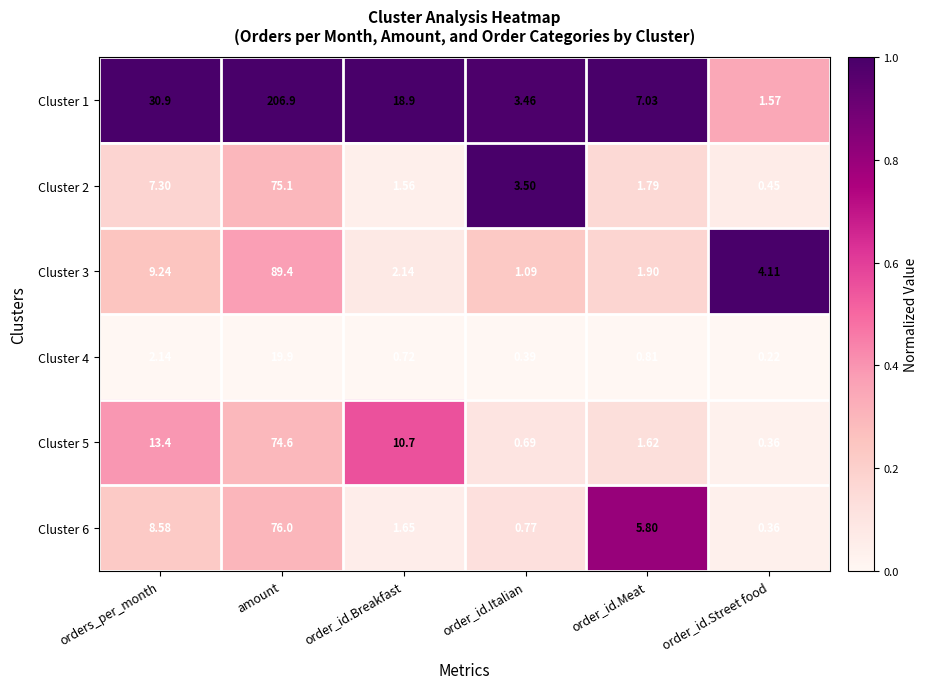

At which category does the chart reach its peak across all series?

amount